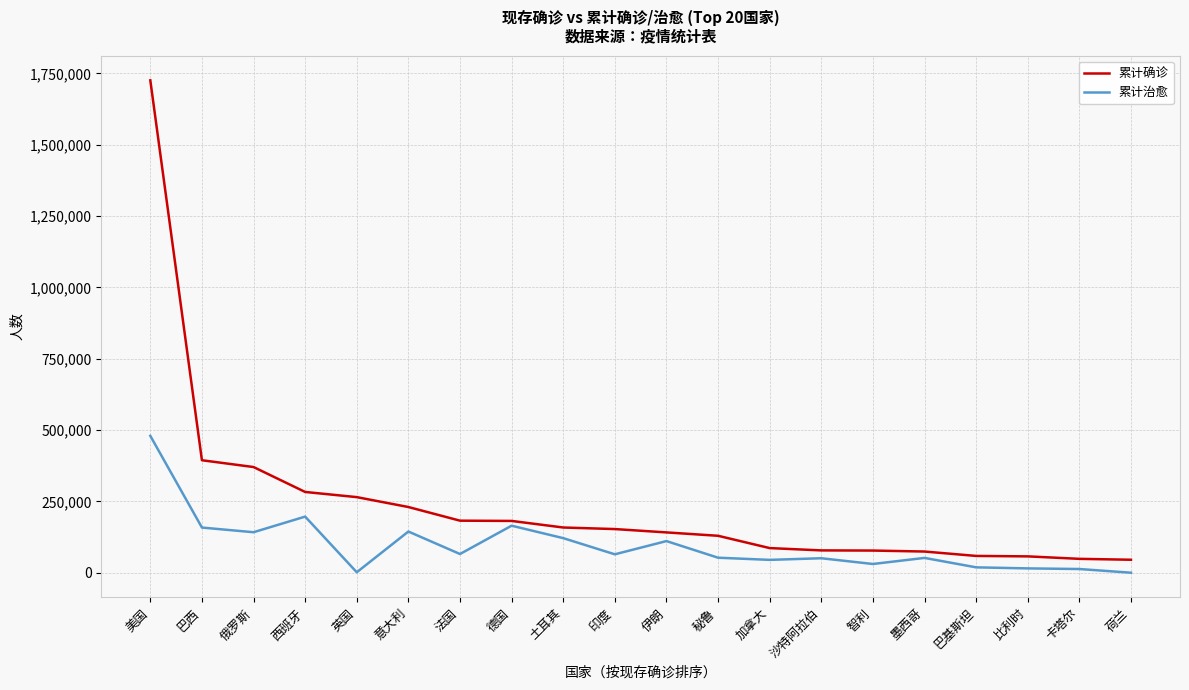

At which category is the sum across all series the highest?

美国